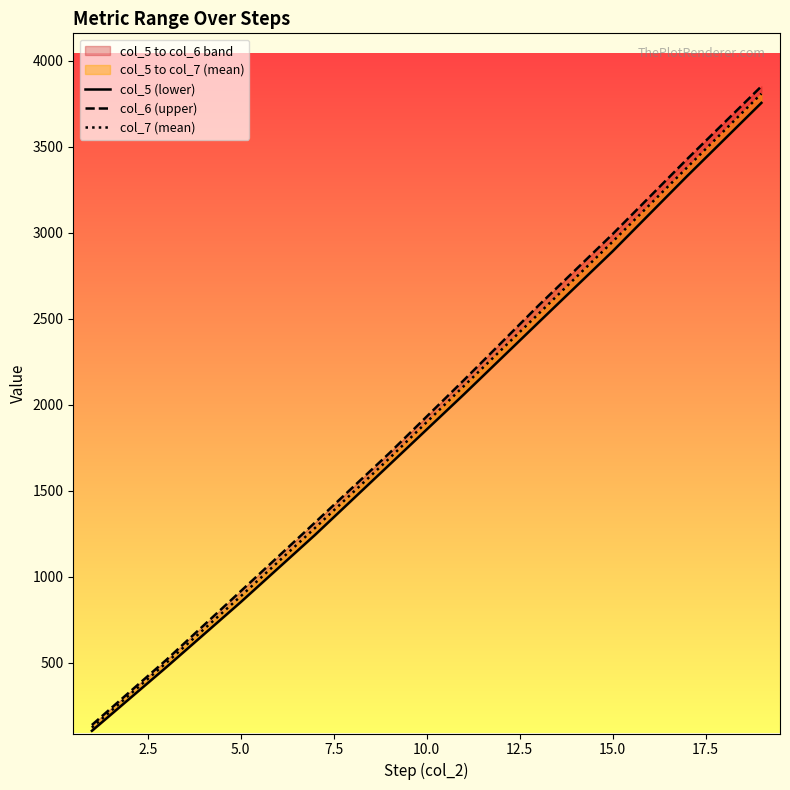

True or false: col_5 (lower) and col_6 (upper) cross at least once.

False